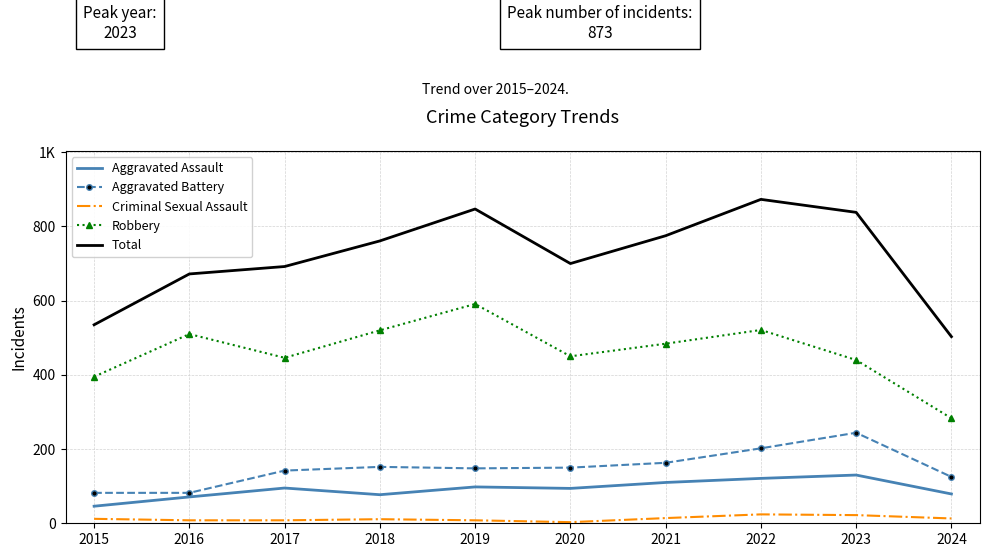

Where does the Aggravated Assault series first go above 95?

2019